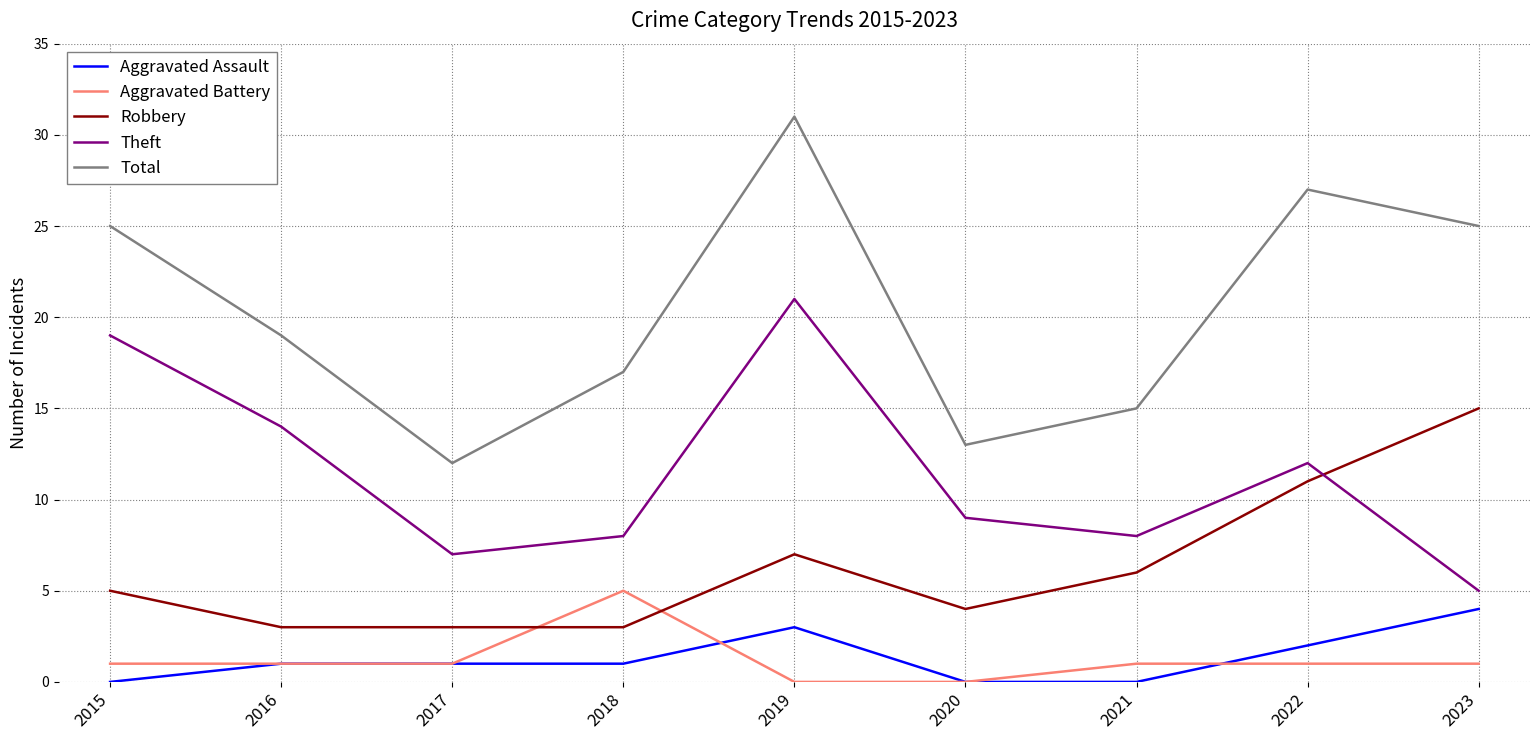

Reading left to right, transcribe all the data shown in this chart.

Aggravated Assault: 2015=0	2016=1	2017=1	2018=1	2019=3	2020=0	2021=0	2022=2	2023=4
Aggravated Battery: 2015=1	2016=1	2017=1	2018=5	2019=0	2020=0	2021=1	2022=1	2023=1
Robbery: 2015=5	2016=3	2017=3	2018=3	2019=7	2020=4	2021=6	2022=11	2023=15
Theft: 2015=19	2016=14	2017=7	2018=8	2019=21	2020=9	2021=8	2022=12	2023=5
Total: 2015=25	2016=19	2017=12	2018=17	2019=31	2020=13	2021=15	2022=27	2023=25